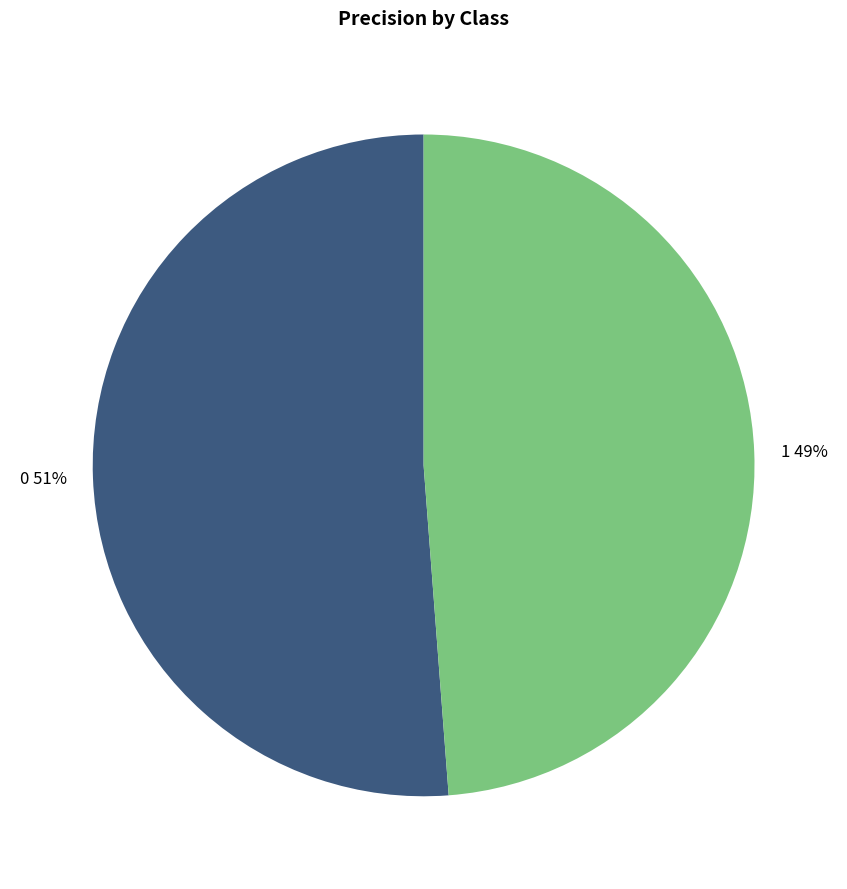

To the nearest percent, what is the difference between the 0 and 1 slice percentages?

2%